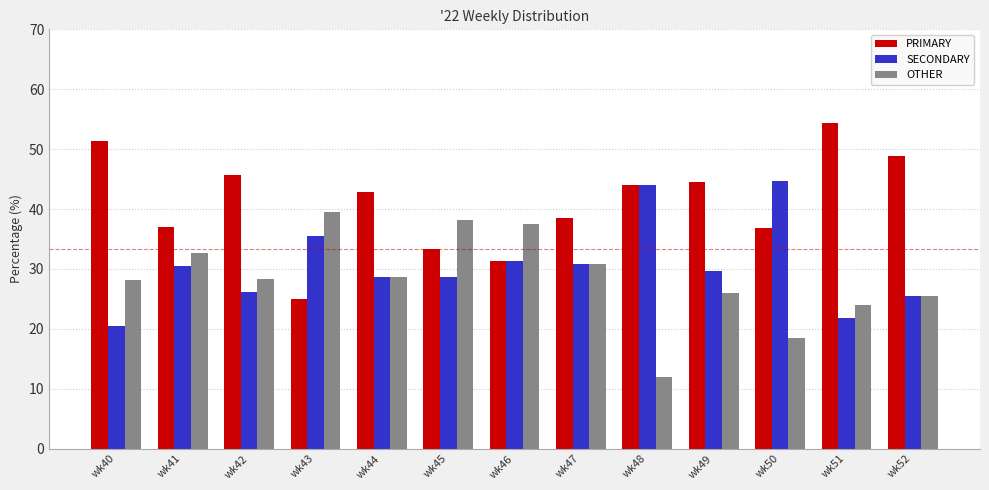

Which series changed the most between wk43 and wk52?

PRIMARY